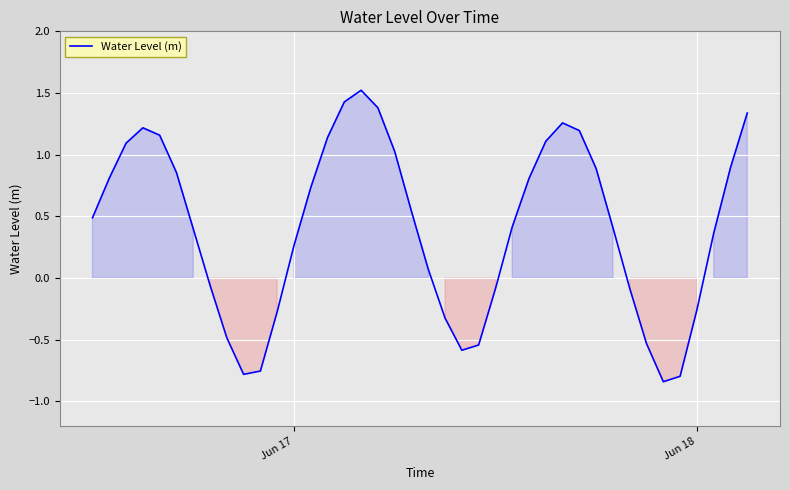

What is the maximum value shown in the chart?

1.5